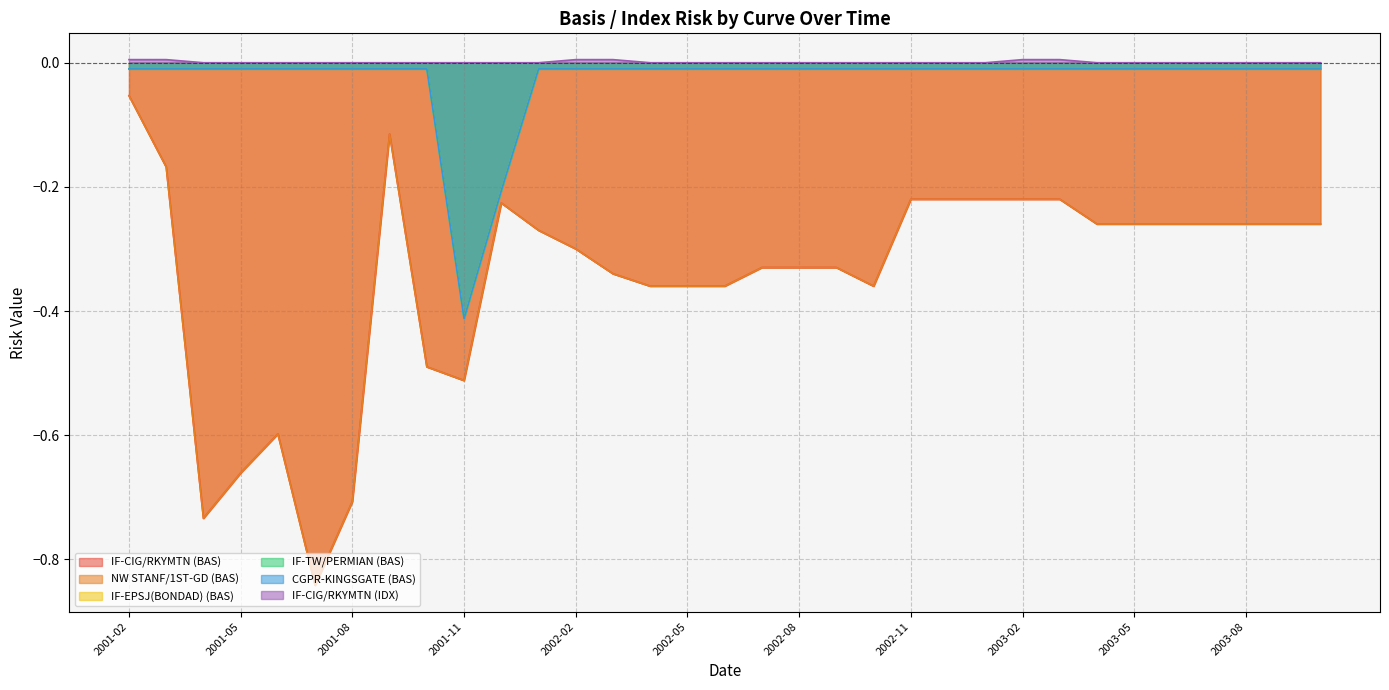

True or false: IF-CIG/RKYMTN (BAS) and NW STANF/1ST-GD (BAS) intersect in this chart.

False